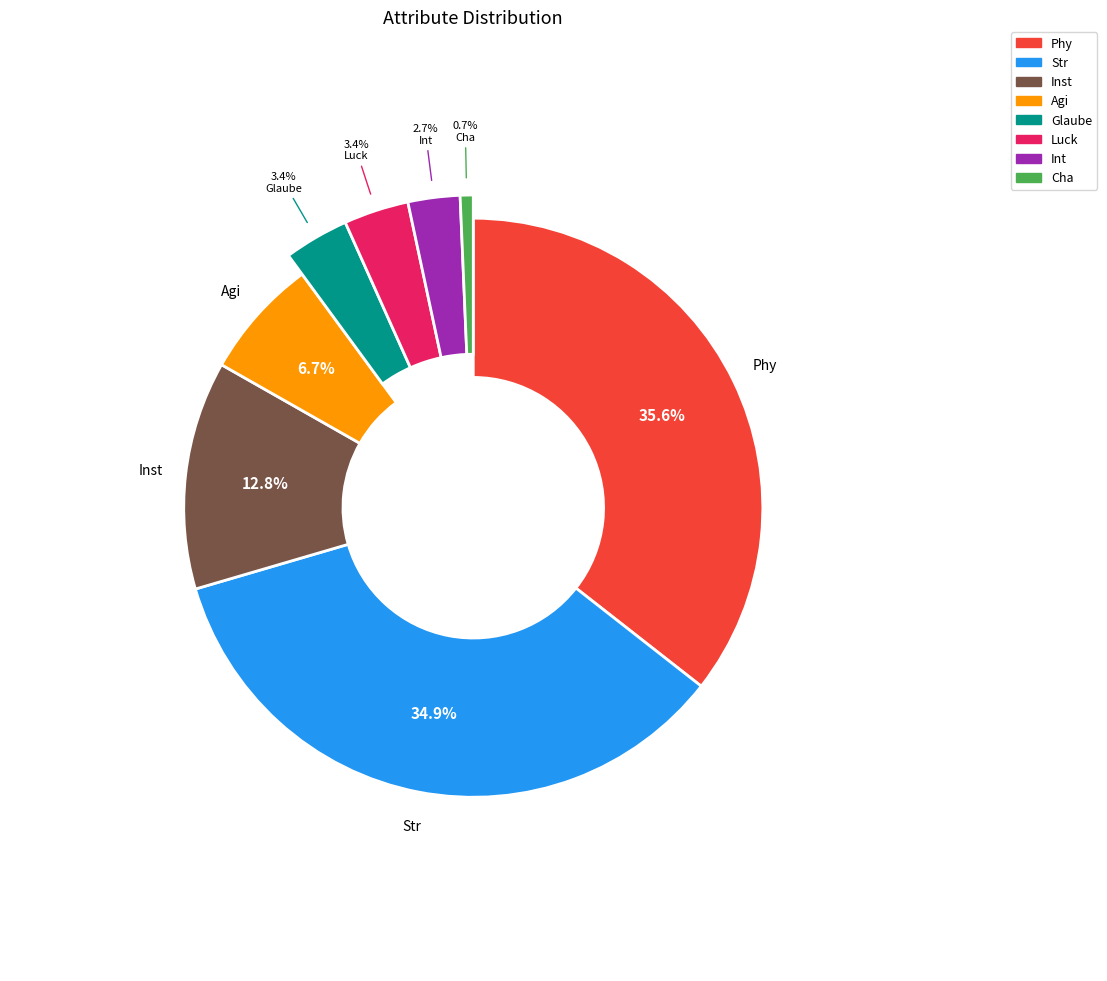

To the nearest percent, what percentage of the pie is Agi?

7%